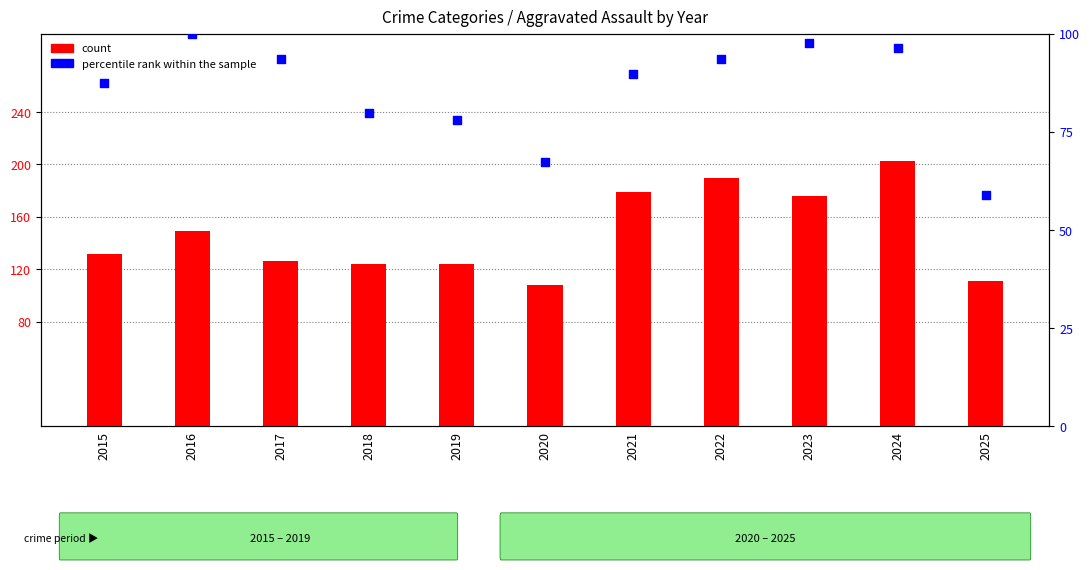

Is the value of percentile rank within the sample at 2018 greater than the value of count at 2017?

No